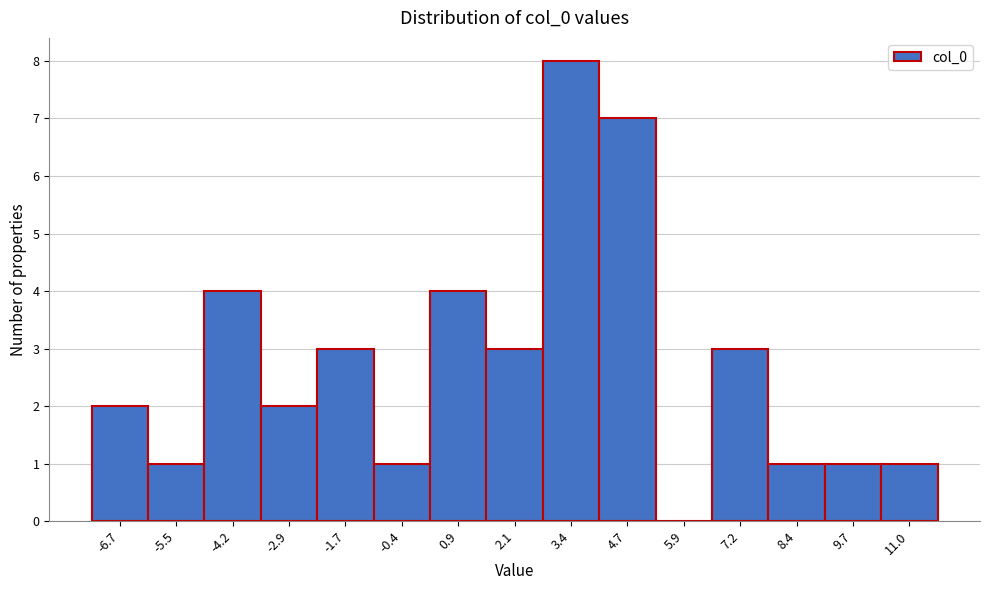

Reading left to right, transcribe this chart: for each bar, give the range it covers on the x-axis and its height. Neither the bar edges nor the heights are printed on the chart, so give them approximately, as read against the axes.

-7.4 to -6.0: 2
-6.0 to -4.8: 1
-4.8 to -3.6: 4
-3.6 to -2.2: 2
-2.2 to -1.0: 3
-1.0 to 0.2: 1
0.2 to 1.4: 4
1.4 to 2.8: 3
2.8 to 4.0: 8
4.0 to 5.2: 7
5.2 to 6.6: 0
6.6 to 7.8: 3
7.8 to 9.0: 1
9.0 to 10.4: 1
10.4 to 11.6: 1